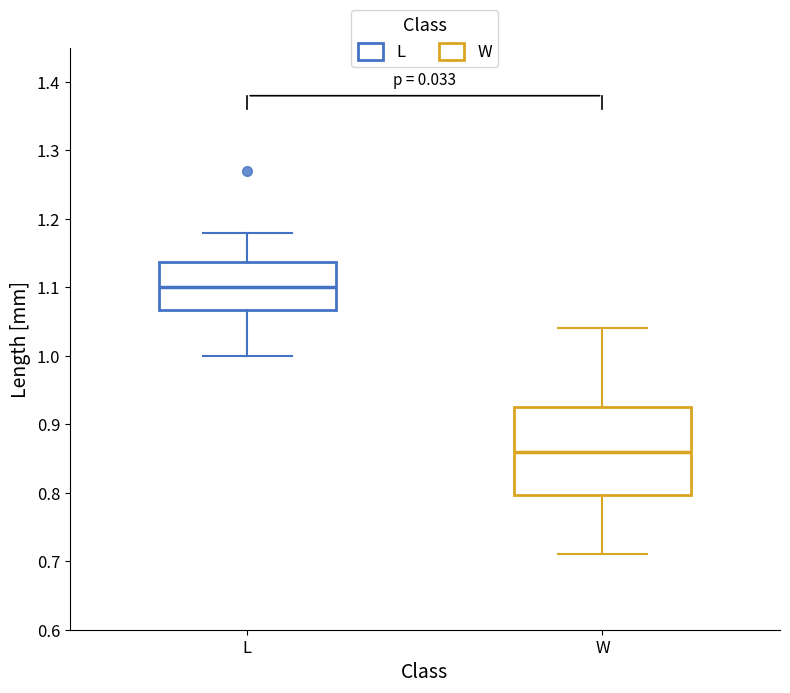

Where is the upper edge of the box for L on the y-axis? The values are not printed on the chart, so give them approximately, as read against the axis.

1.14